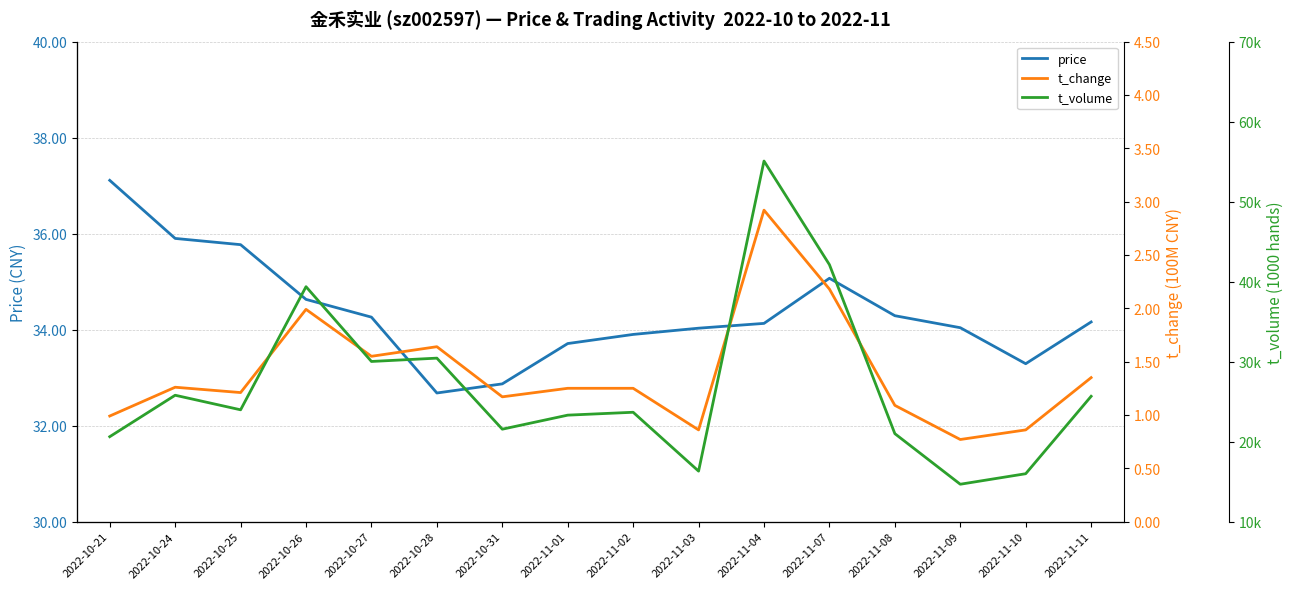

How many series are shown in this chart?

3